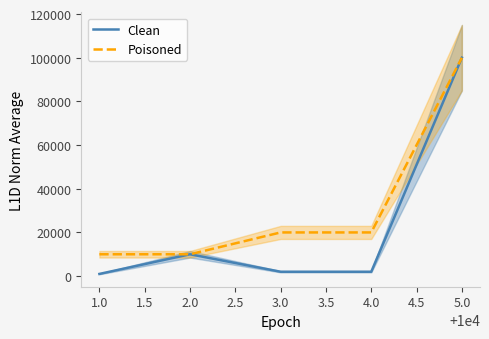

True or false: Poisoned has more than 1 interior local peaks.

False